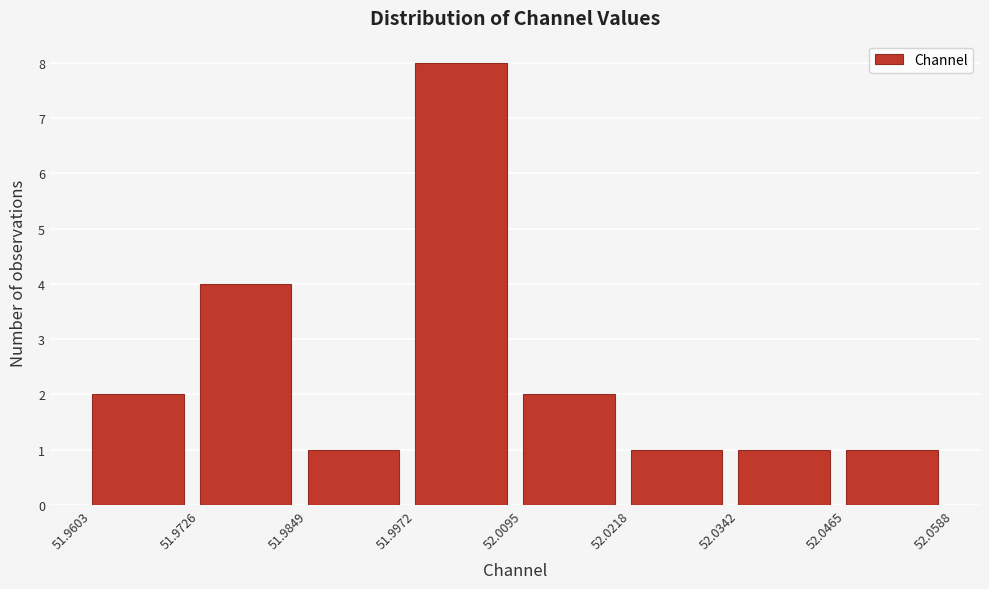

How tall is the bar that spans 51.9849 to 51.9972 on the x-axis? The values are not printed on the chart, so give them approximately, as read against the axis.

1